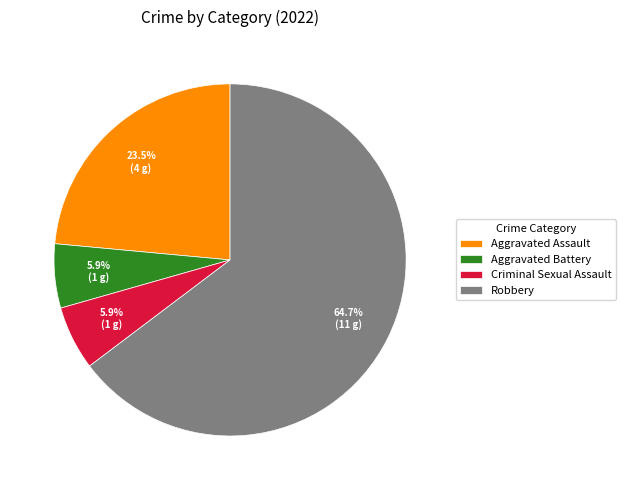

What is the largest slice in the pie chart?

Robbery